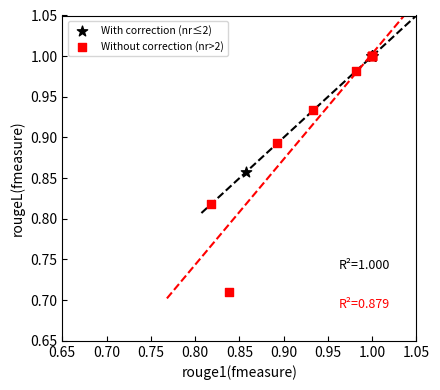

Which series contains the lowest Y value?

Without correction (nr>2)